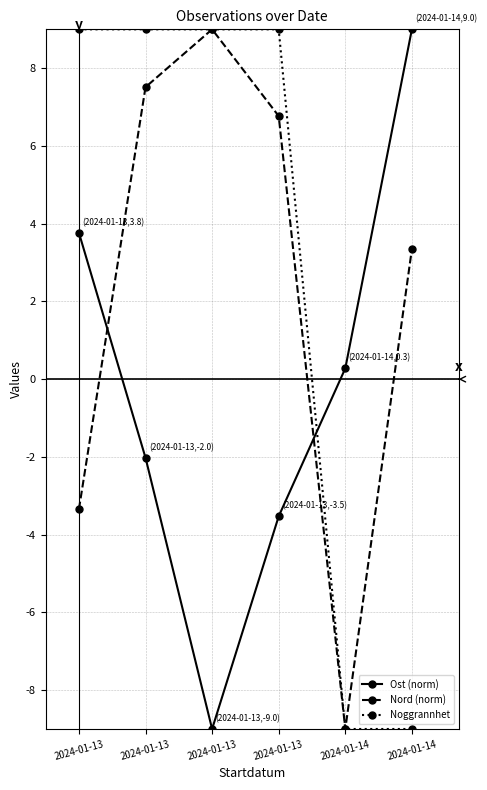

Which label corresponds to the largest value in the chart?

2024-01-14